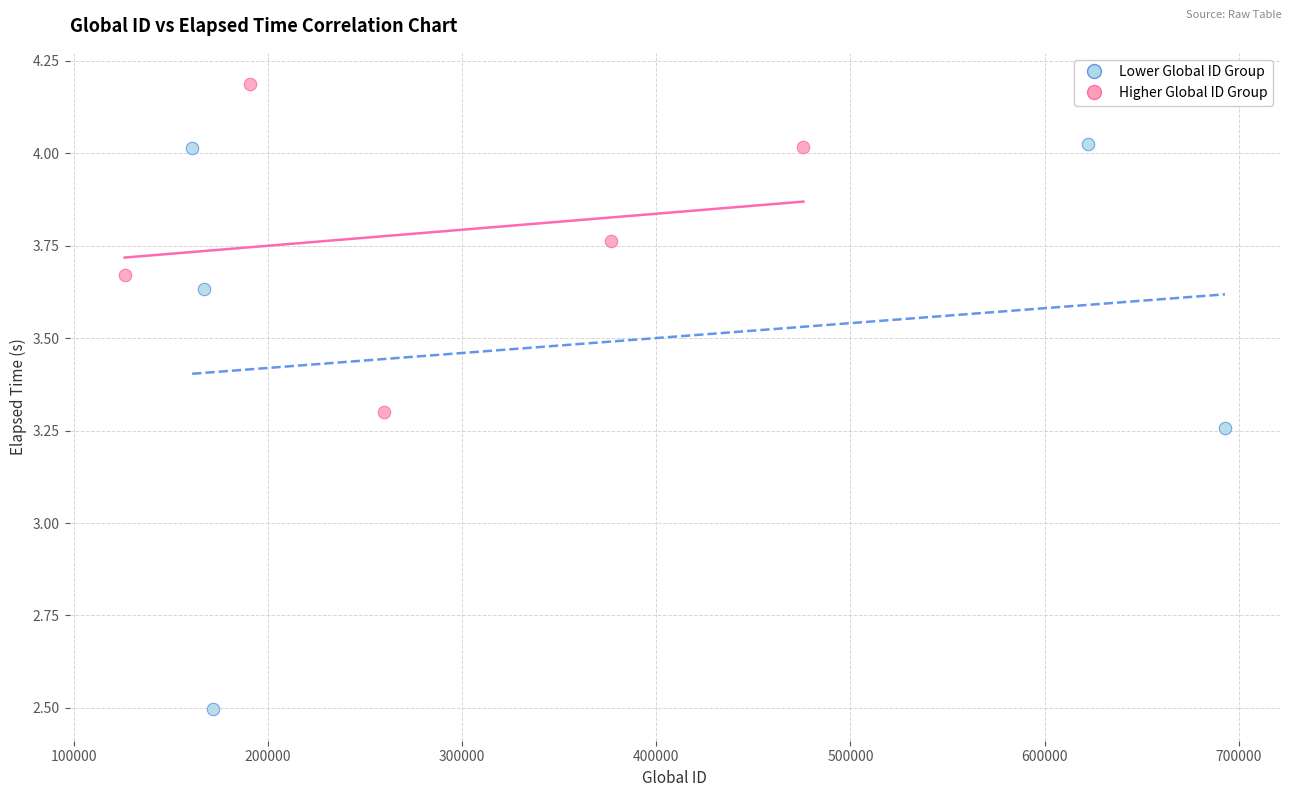

Which series has the widest spread of Y values?

Lower Global ID Group